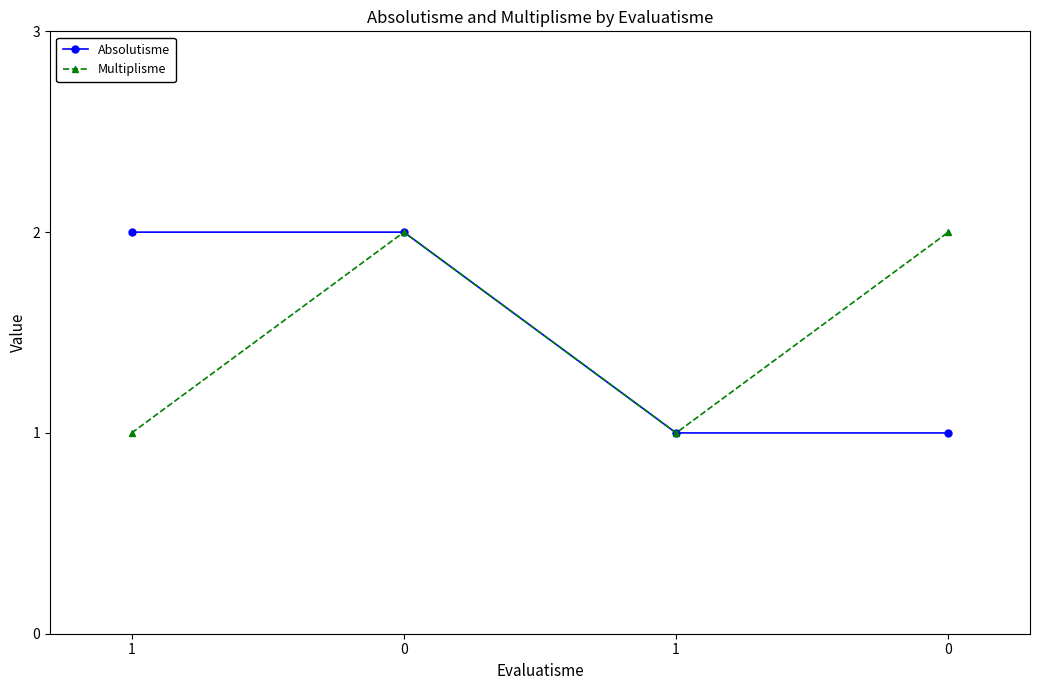

What is the average value of the Absolutisme series?

2